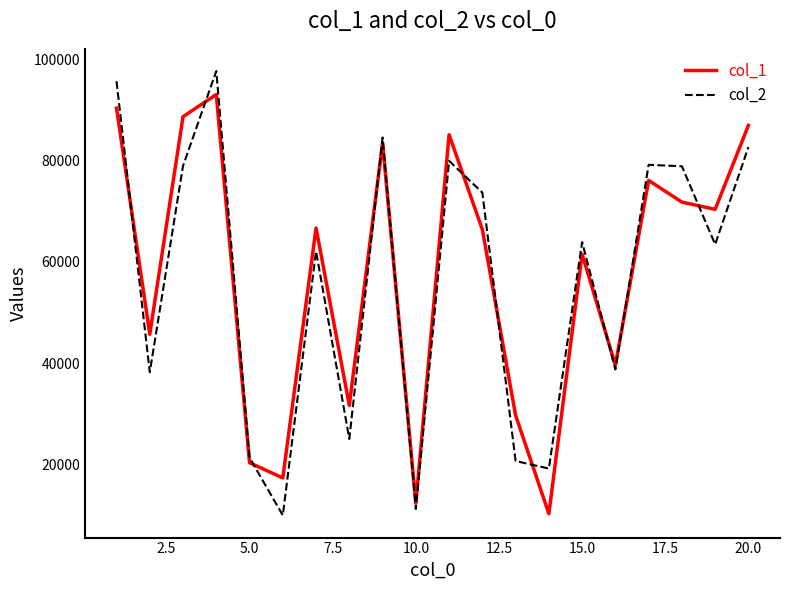

How many intersections are there between col_1 and col_2?

11